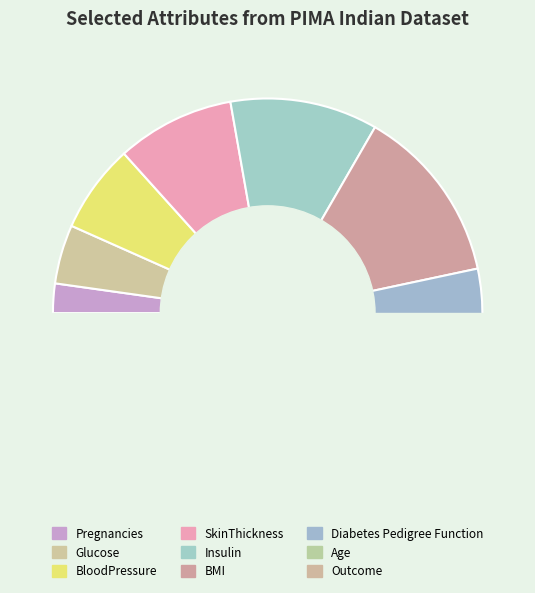

To the nearest percent, what portion does Pregnancies represent?

2%